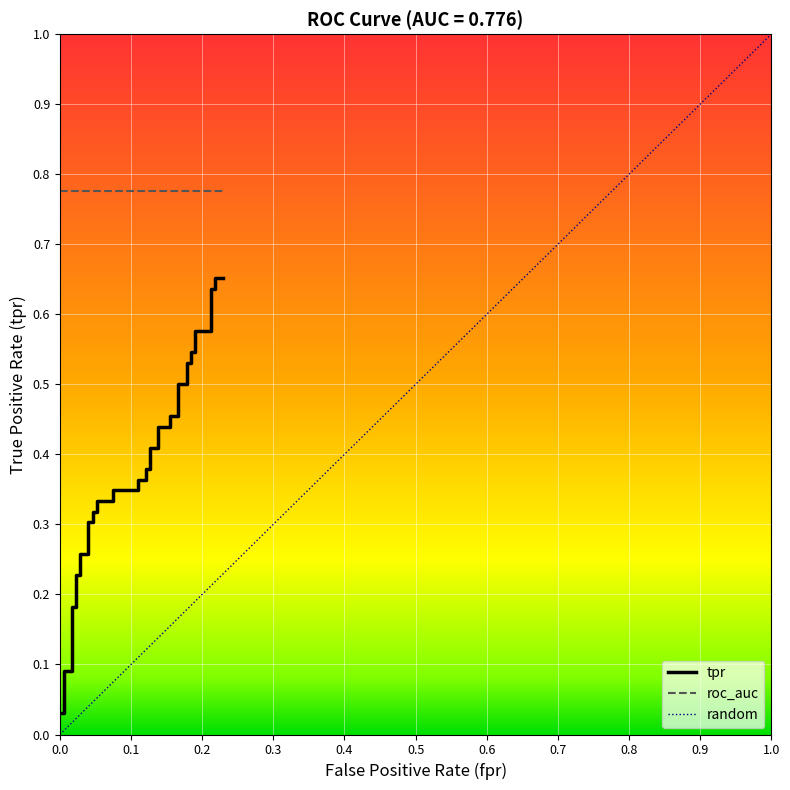

What is the label of the 35th point from the right?

0.5